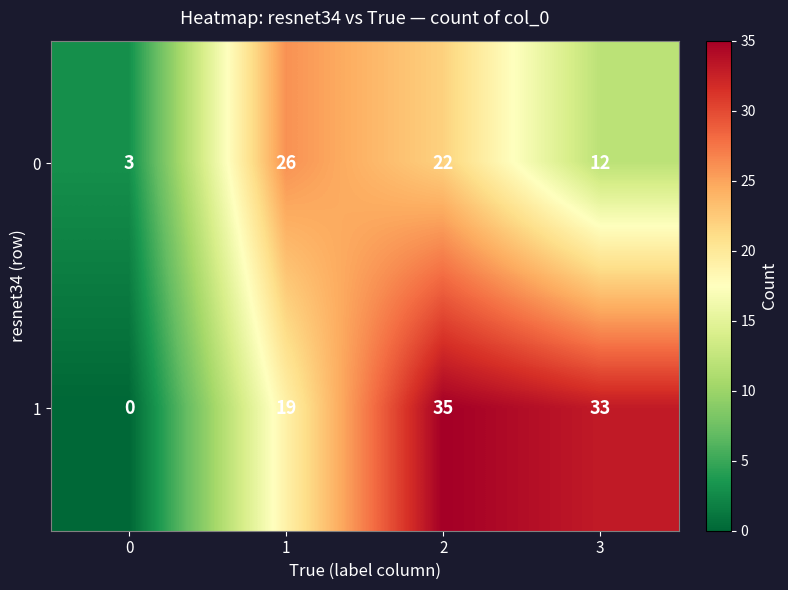

What is the total value across all series at 3?

45